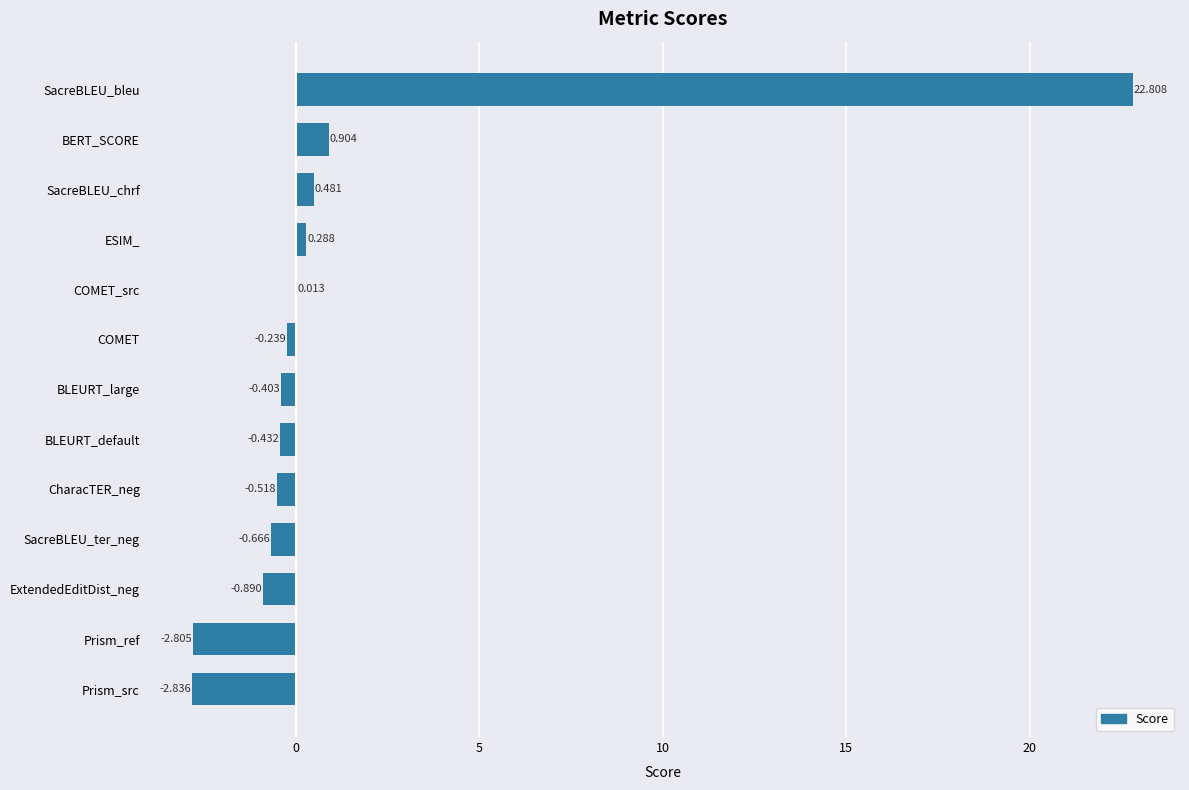

At which category does the chart reach its peak across all series?

SacreBLEU_bleu